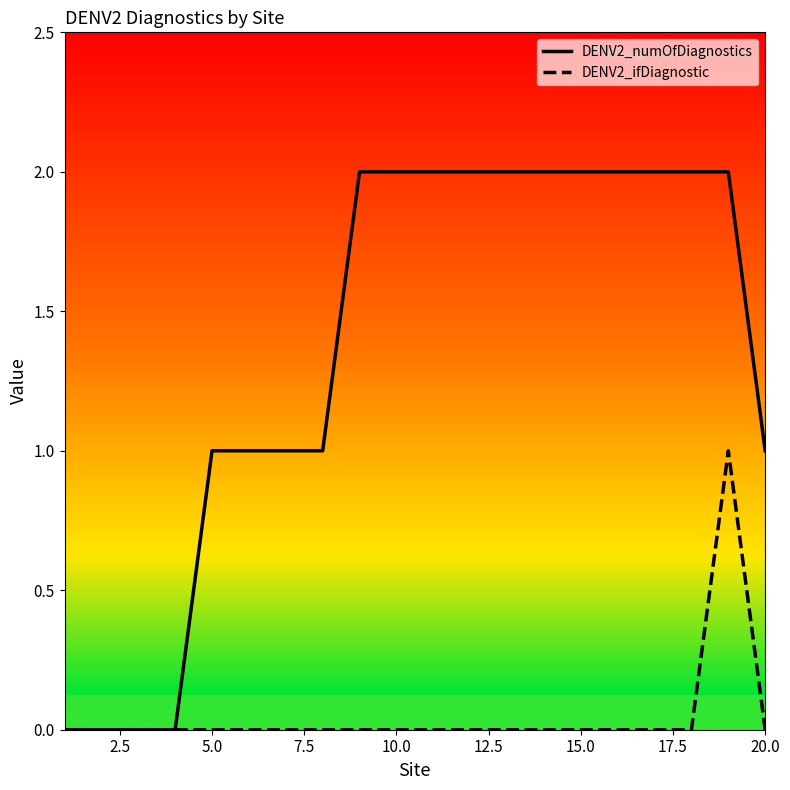

Rank the series by their average value, from lowest to highest.

DENV2_ifDiagnostic, DENV2_numOfDiagnostics